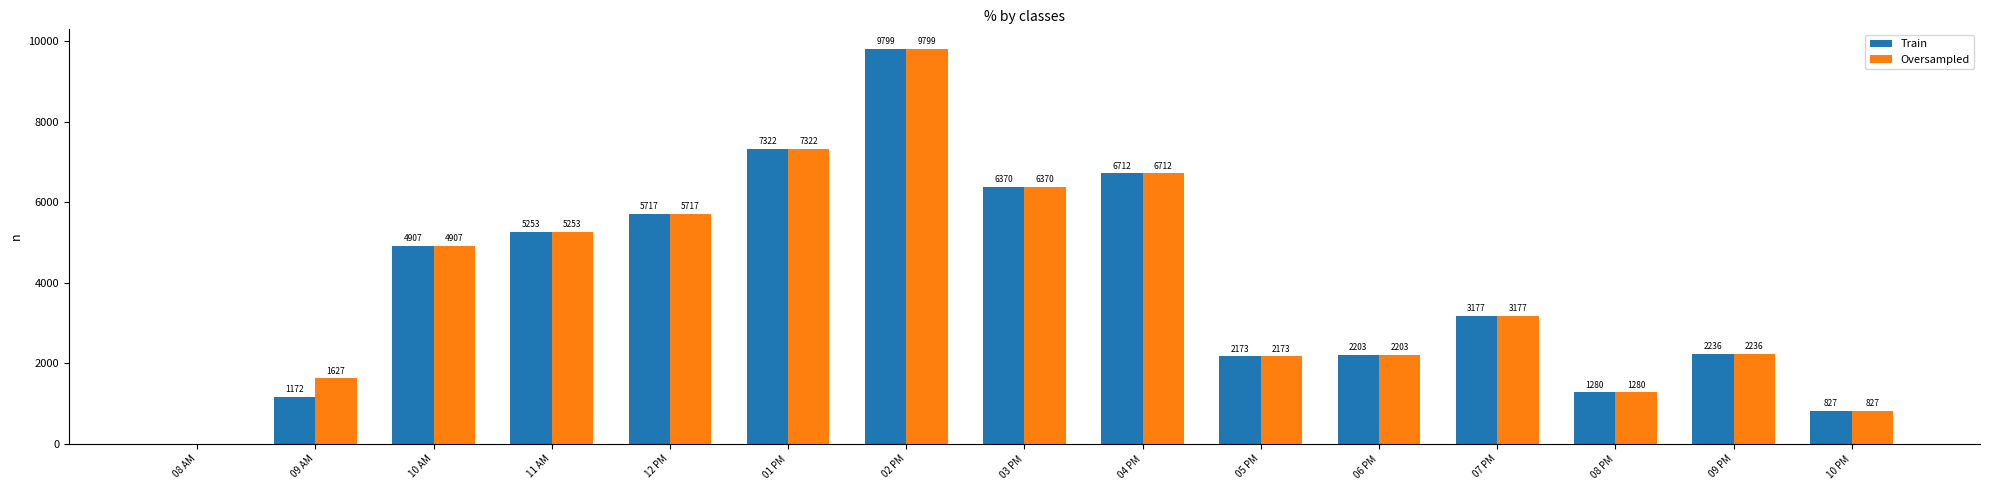

What is the difference between the Train values at 12 PM and 08 AM?

5717.0